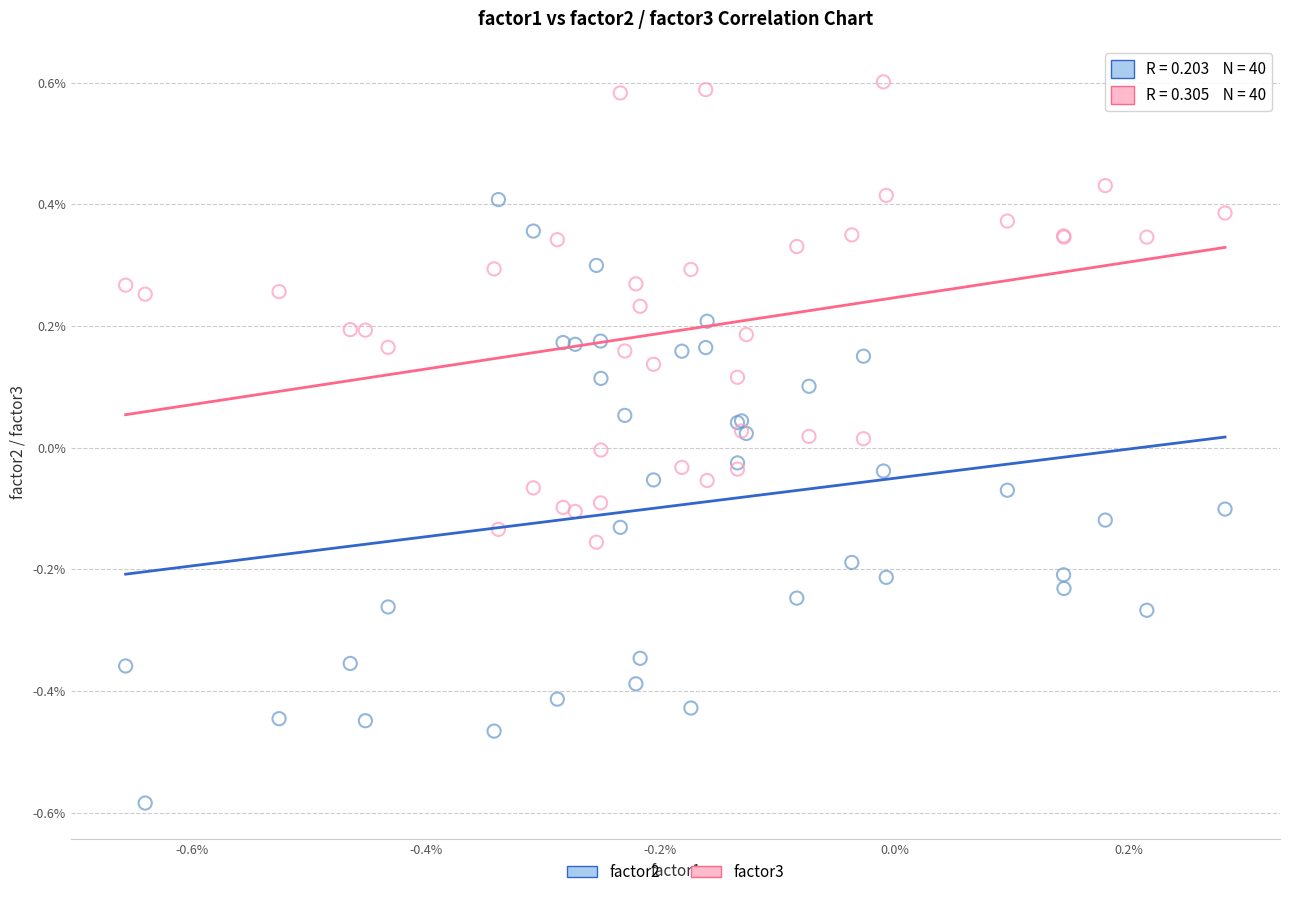

Which series contains the highest Y value?

factor3